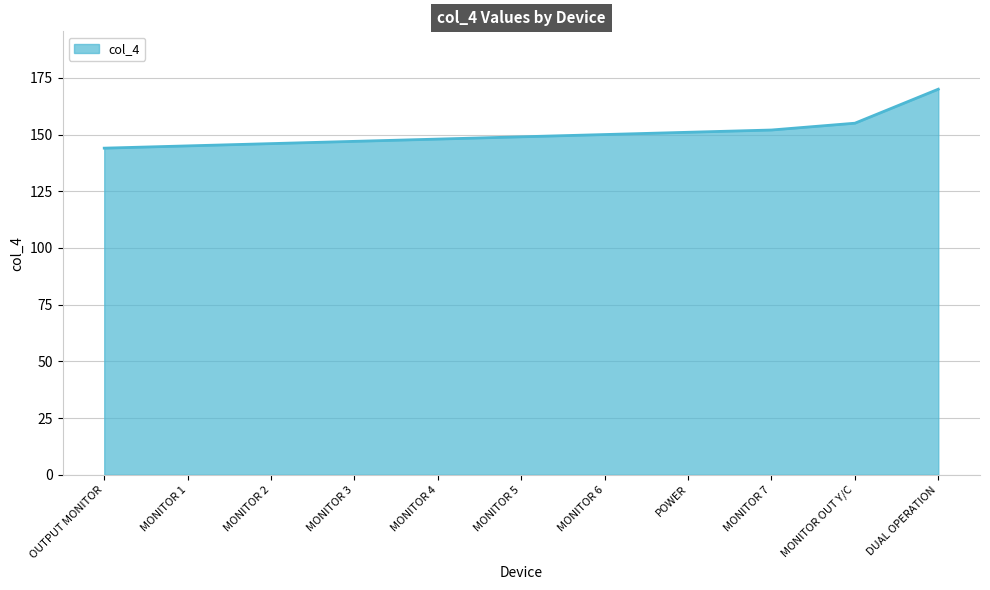

Does the chart display data point markers on the line(s)?

No